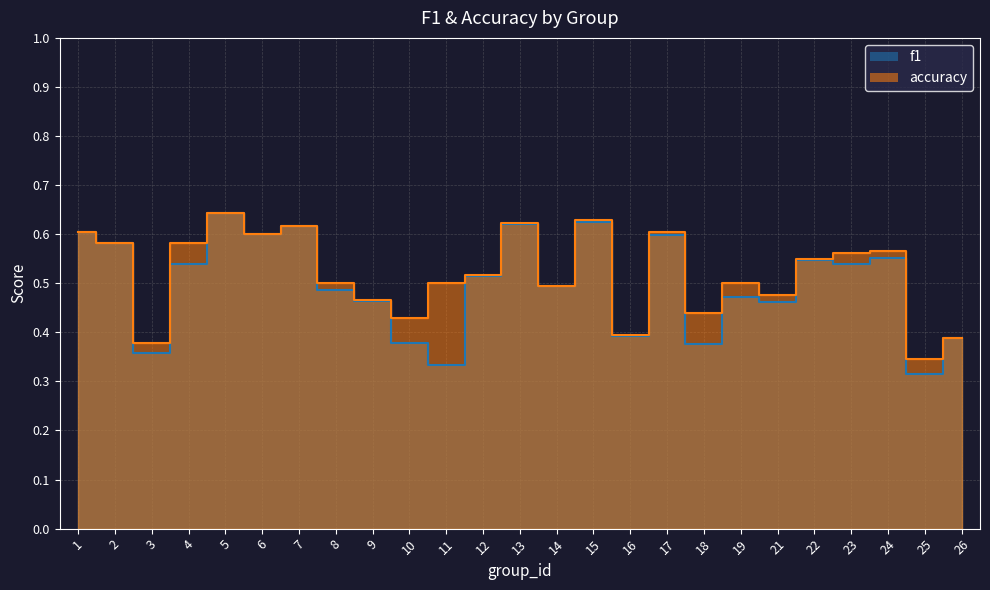

True or false: f1 has a value of 0.4 at 25.

False